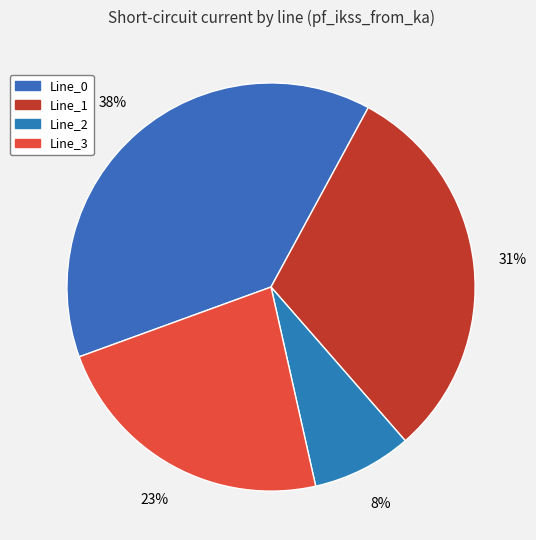

Which has a higher value, Line_3 or Line_2?

Line_3